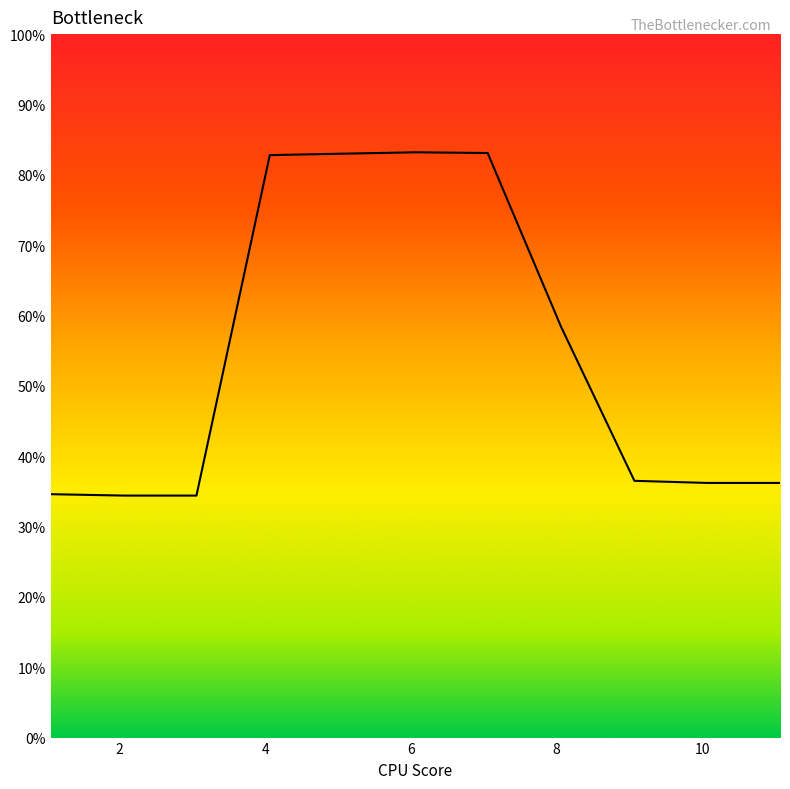

What is the difference between the maximum and minimum values?

48.8